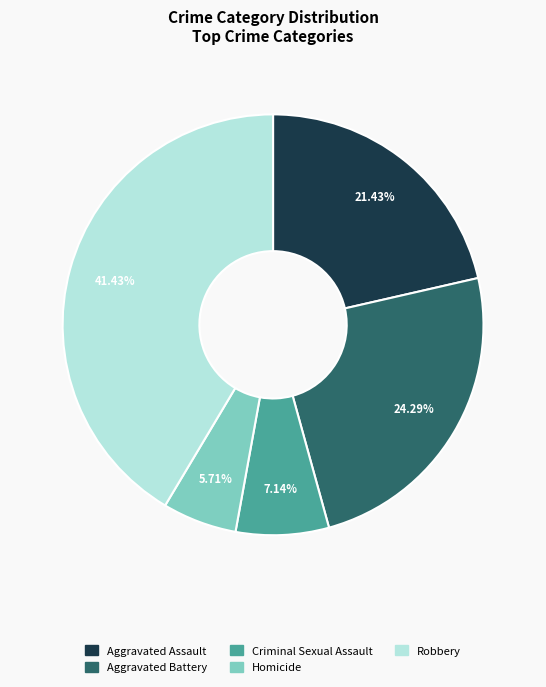

Approximately how many times larger is the value at Criminal Sexual Assault compared to Robbery?

0.2